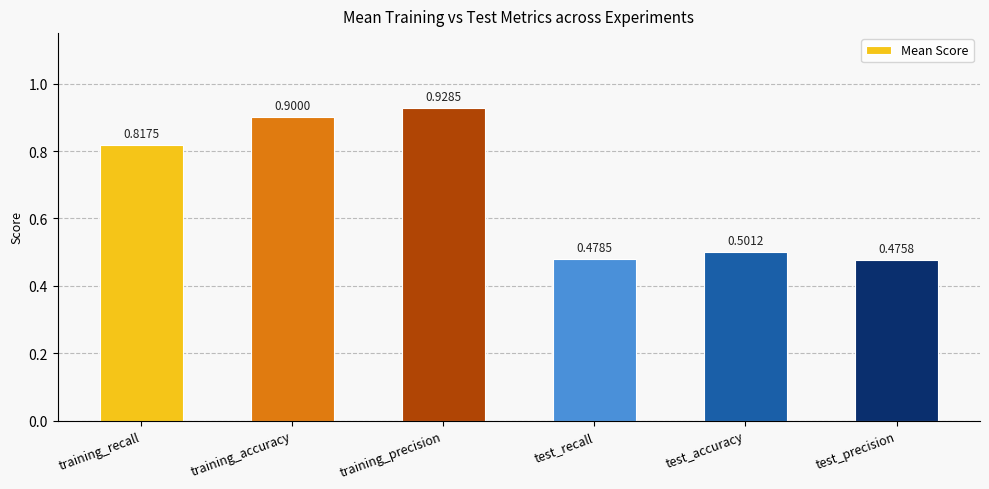

List the labels in order of value, smallest first.

test_precision, test_recall, test_accuracy, training_recall, training_accuracy, training_precision